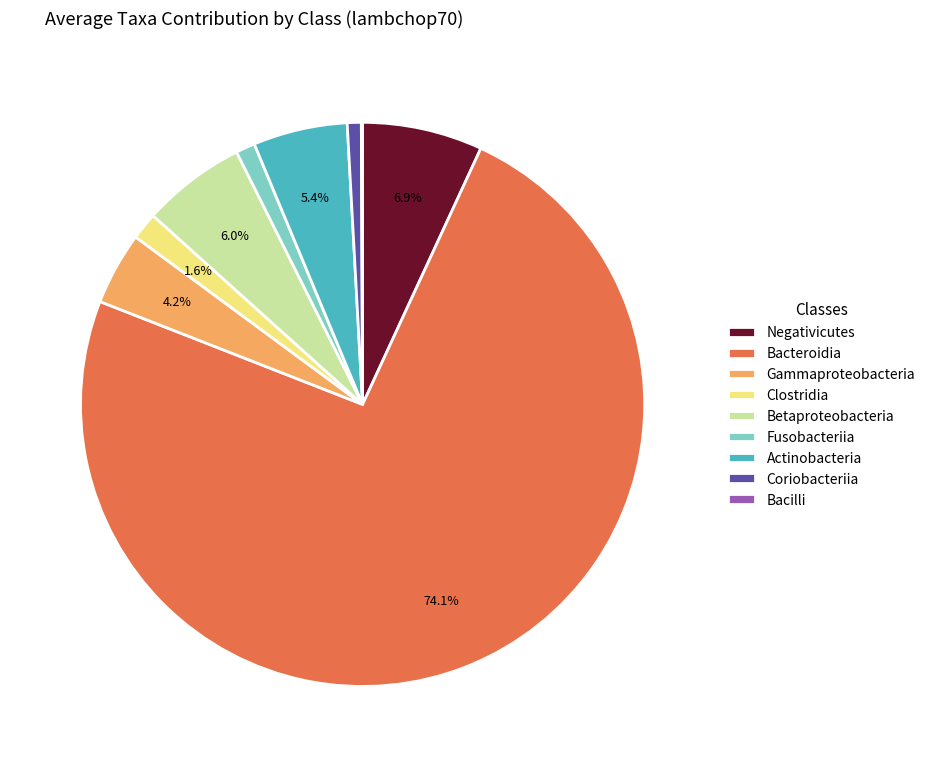

Between Negativicutes and Bacteroidia, which is larger?

Bacteroidia